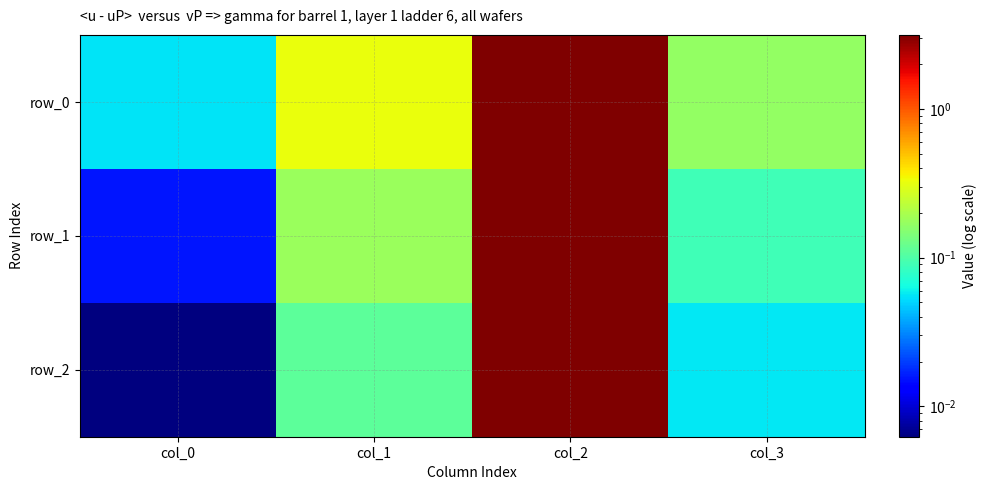

Reading left to right, transcribe all the data shown in this chart.

row_0: col_0=0.1	col_1=0.3	col_2=3.1	col_3=0.2
row_1: col_0=0.0	col_1=0.2	col_2=3.1	col_3=0.1
row_2: col_0=0.0	col_1=0.1	col_2=3.1	col_3=0.1